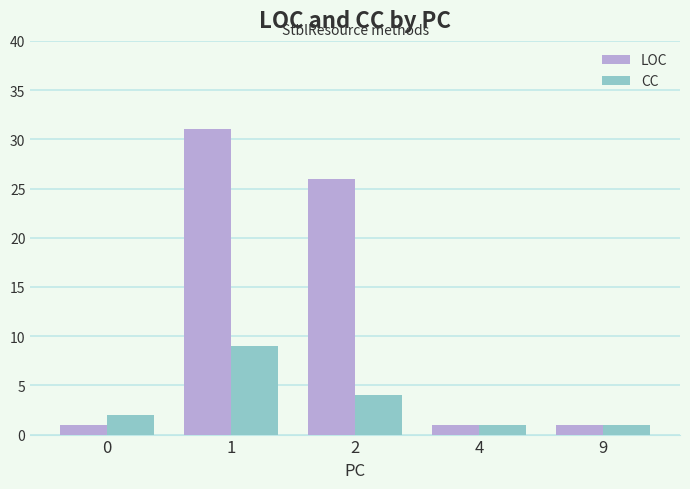

Reading left to right, extract all data points from this chart.

LOC: 1	31	26	1	1
CC: 2	9	4	1	1